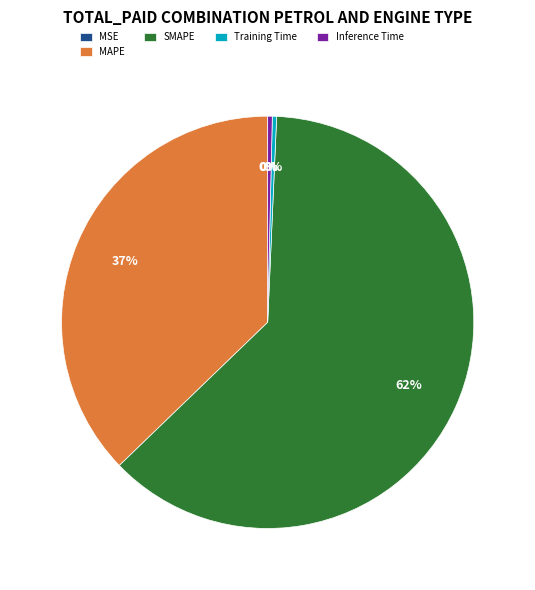

Is Inference Time the majority of the pie?

No